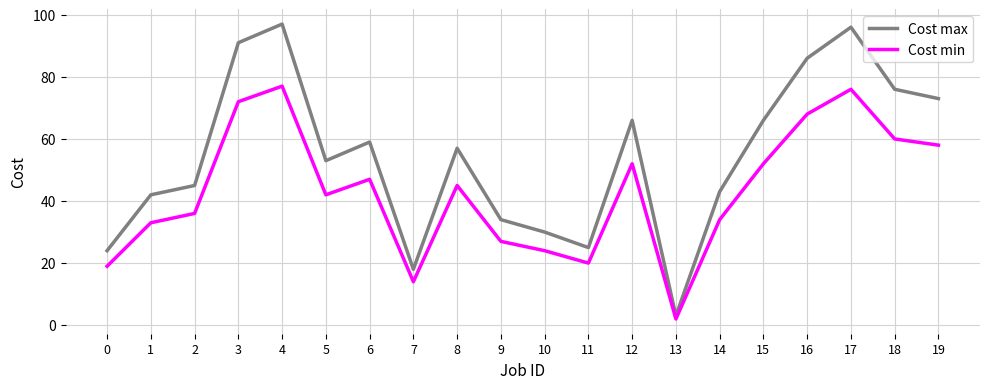

Which series has the largest range (max minus min)?

Cost max